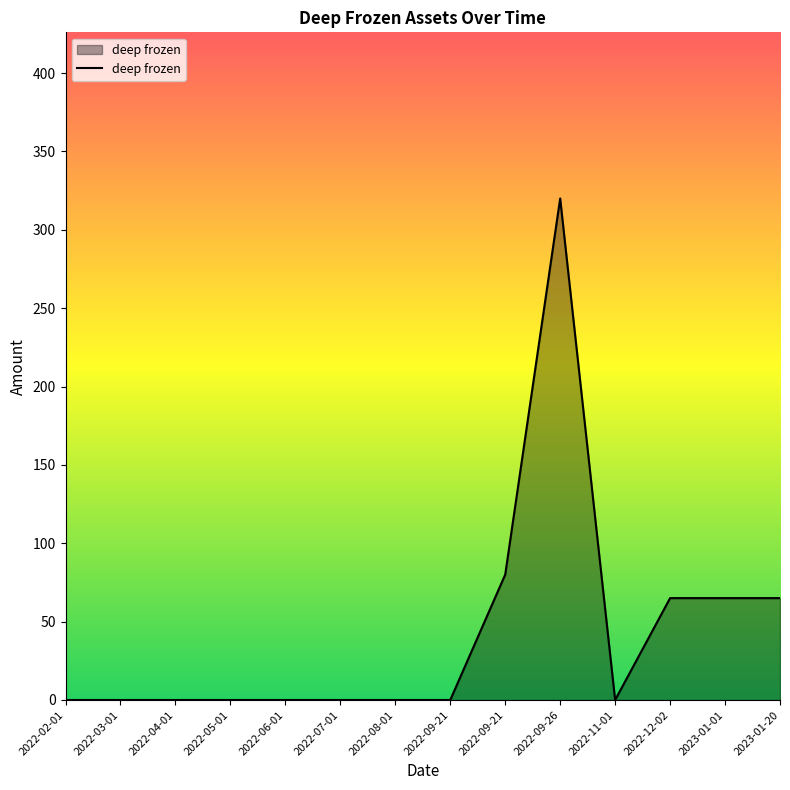

What is the sum of the values at 2022-09-21 and 2022-09-21?

80